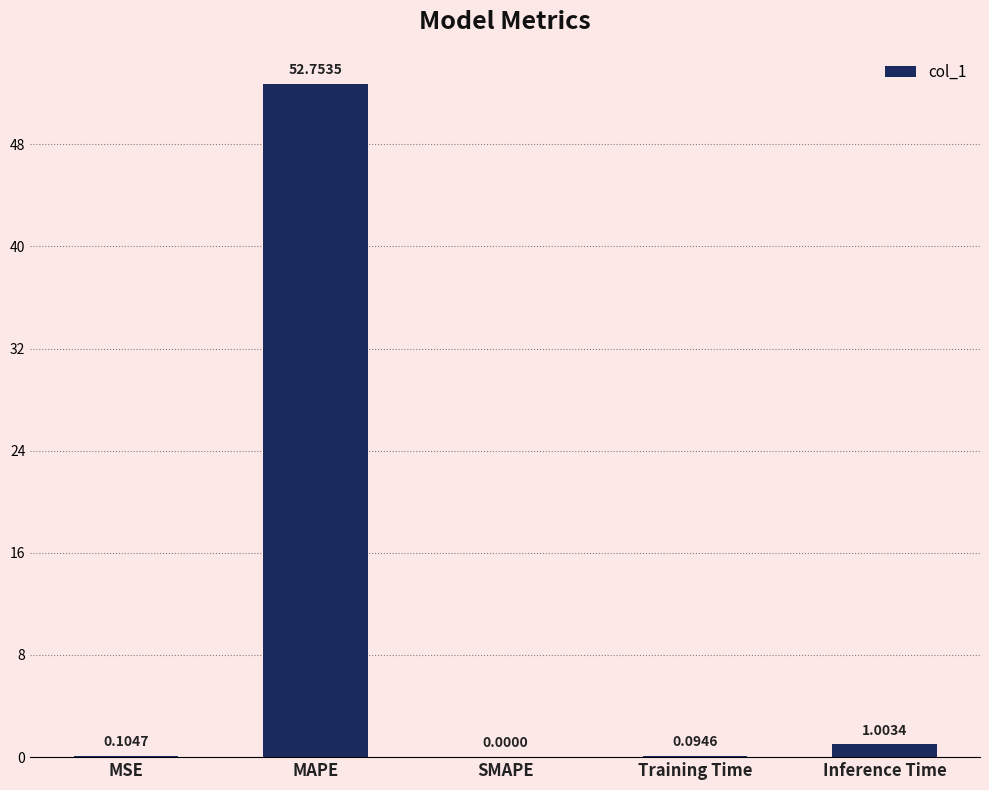

What is the change in value from MSE to SMAPE?

-0.1